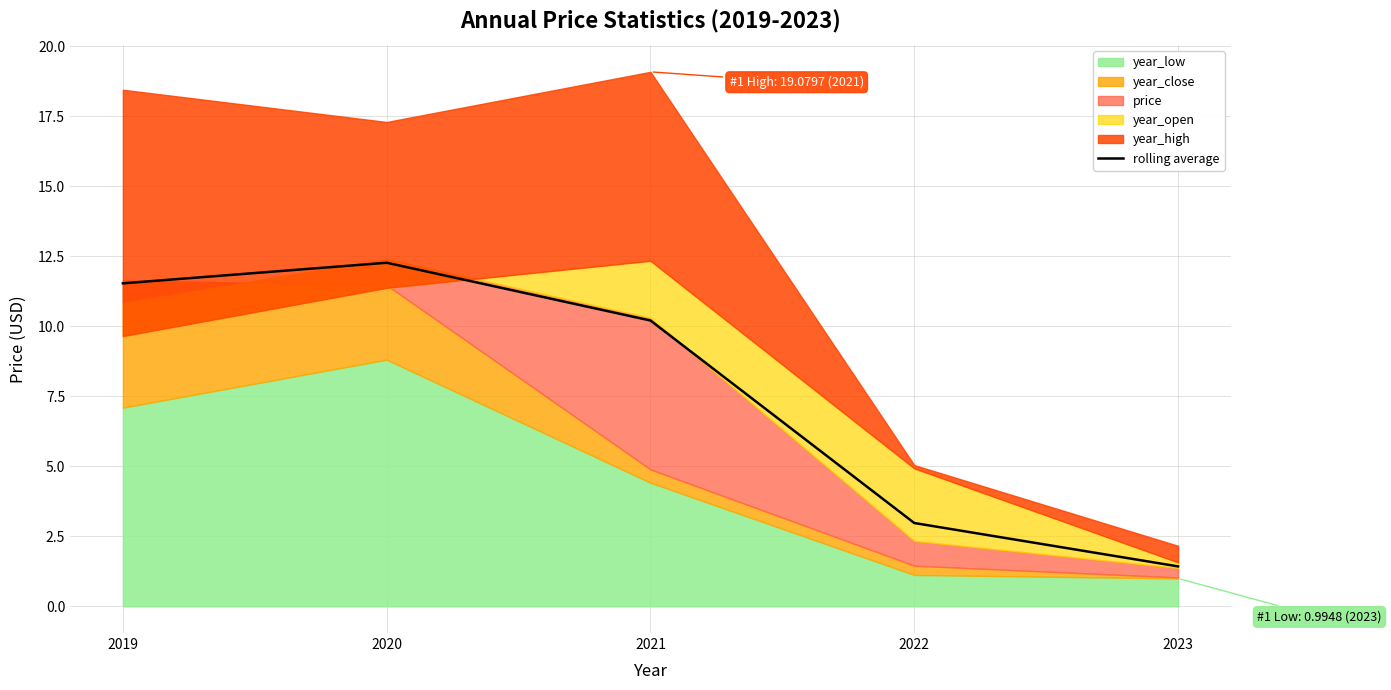

What is the difference between the values at 2023 and 2022?

1.5